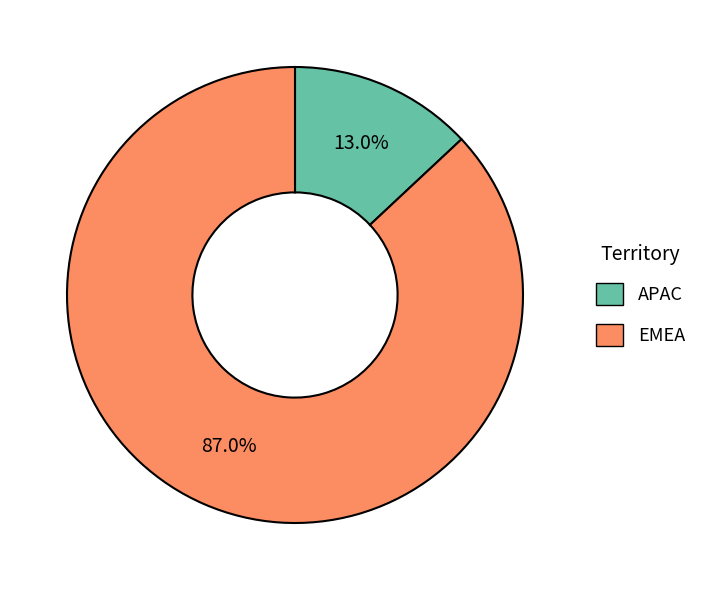

What is the ratio of the value at APAC to the value at EMEA?

0.1